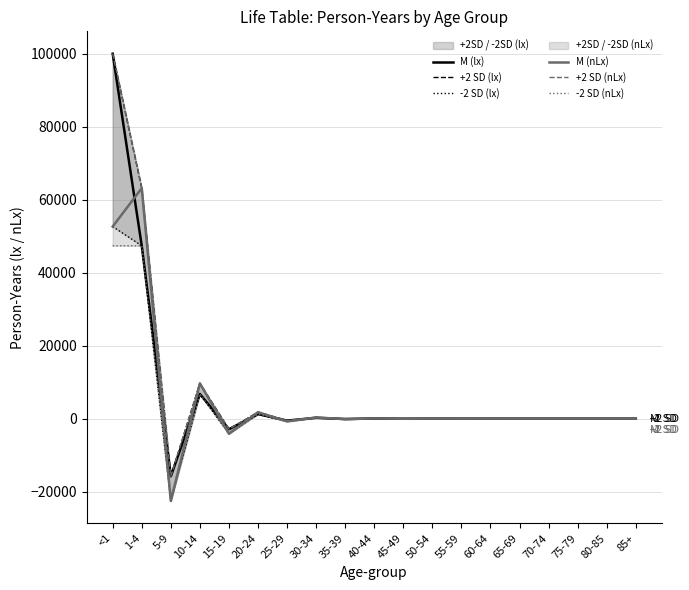

Reading right to left, transcribe all the data shown in this chart.

M (lx): -0.0	0.1	-0.1	0.3	-0.6	1.4	-3.3	7.7	-18.0	41.9	-97.8	228.3	-532.7	1242.9	-2900.1	6766.9	-15789.5	47368.4	100000.0
+2 SD (lx): -0.0	0.1	-0.1	0.4	-0.6	2.0	-3.3	11.0	-18.0	59.9	-97.8	326.1	-532.7	1775.6	-2900.1	9667.0	-15789.5	63157.9	100000.0
-2 SD (lx): -0.0	0.1	-0.2	0.3	-0.9	1.4	-4.7	7.7	-25.7	41.9	-139.8	228.3	-761.0	1242.9	-4143.0	6766.9	-22556.4	47368.4	52631.6
M (nLx): -0.0	0.1	-0.2	0.4	-0.9	2.0	-4.7	11.0	-25.7	59.9	-139.8	326.1	-761.0	1775.6	-4143.0	9667.0	-22556.4	63157.9	52631.6
+2 SD (nLx): -0.0	0.1	-0.1	0.4	-0.6	2.0	-3.3	11.0	-18.0	59.9	-97.8	326.1	-532.7	1775.6	-2900.1	9667.0	-15789.5	63157.9	100000.0
-2 SD (nLx): -0.0	0.1	-0.2	0.3	-0.9	1.4	-4.7	7.7	-25.7	41.9	-139.8	228.3	-761.0	1242.9	-4143.0	6766.9	-22556.4	47368.4	47368.4